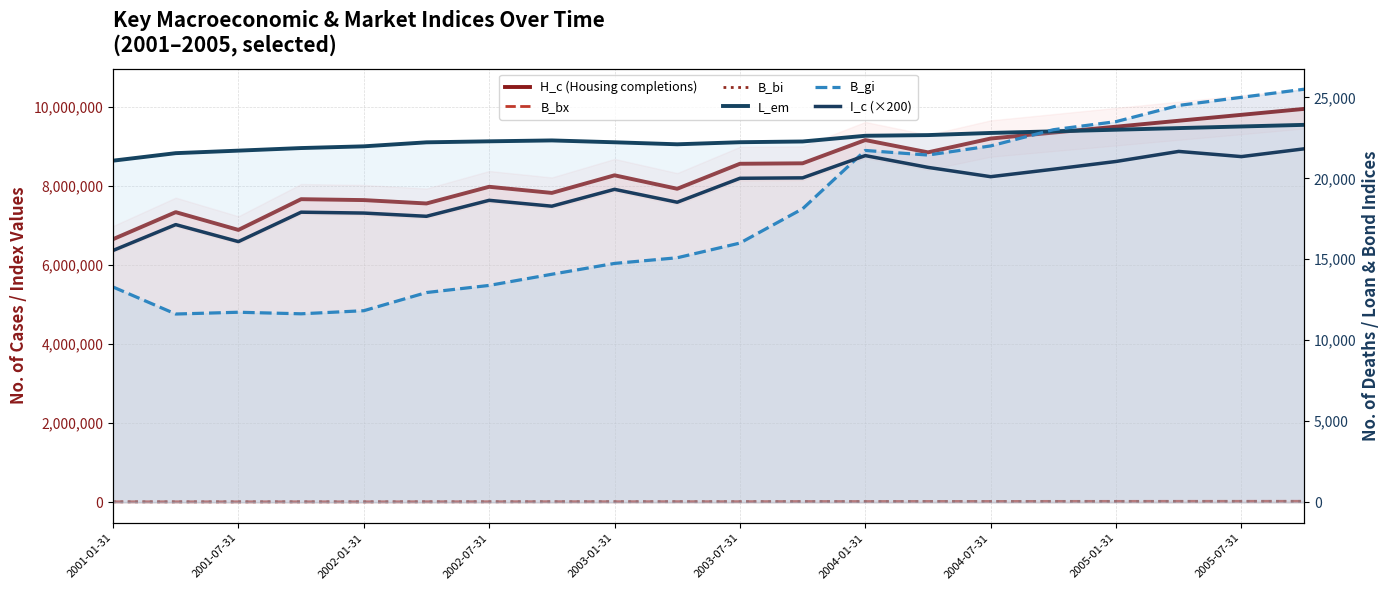

At which label does B_bx first exceed 15720?

2005-07-31